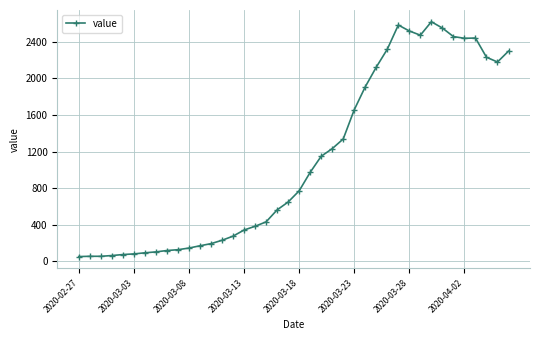

How many series are shown in this chart?

1